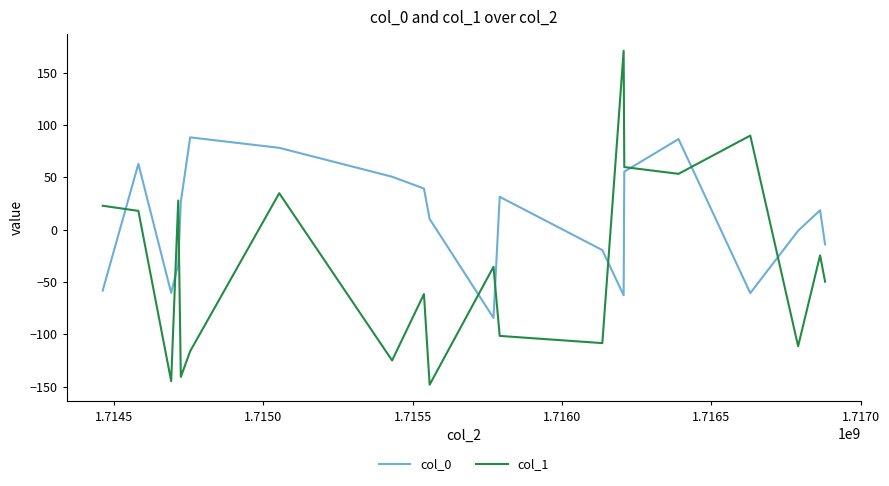

What is the difference between the maximum and minimum values in the col_0 series?

172.6